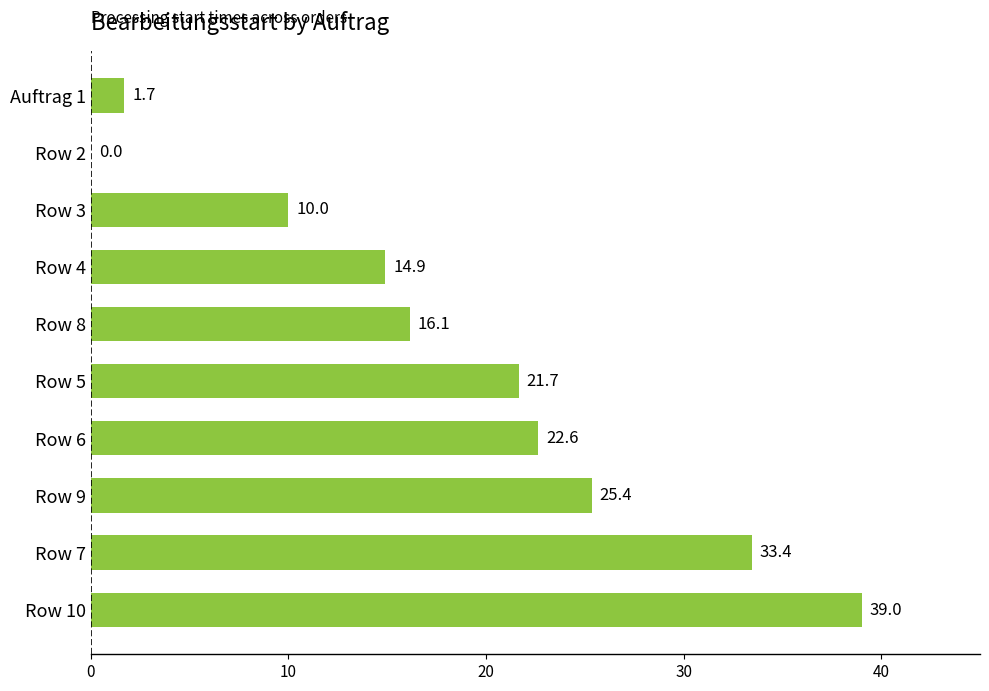

Which label corresponds to the largest value in the chart?

Row 10